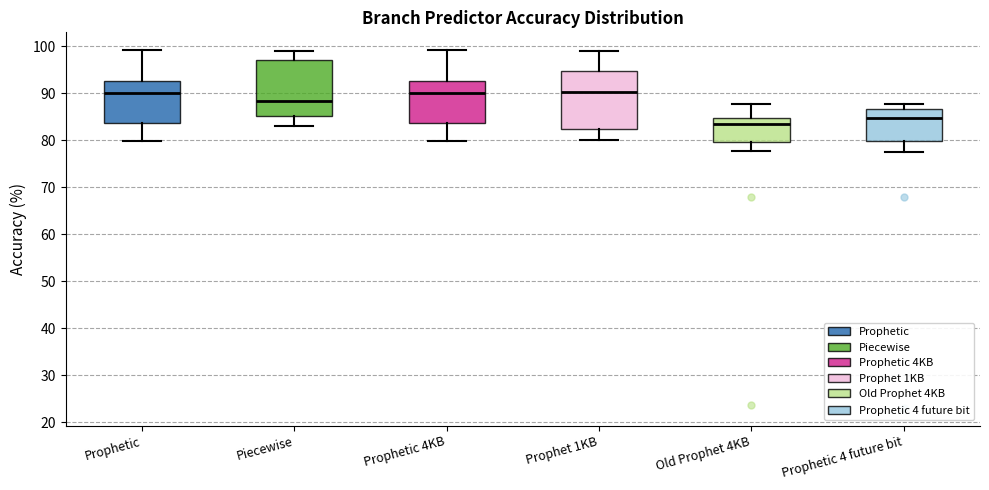

Reading left to right, read every box against the y-axis: the position of its median line, the range the box covers, and the ends of its whiskers. The values are not printed on the chart, so give them approximately, as read against the axis.

Prophetic: median 90, box 84 to 93, whiskers 80 to 99
Piecewise: median 88, box 85 to 97, whiskers 83 to 99
Prophetic 4KB: median 90, box 84 to 93, whiskers 80 to 99
Prophet 1KB: median 90, box 82 to 95, whiskers 80 to 99
Old Prophet 4KB: median 84, box 80 to 85, whiskers 78 to 88
Prophetic 4 future bit: median 85, box 80 to 87, whiskers 78 to 88